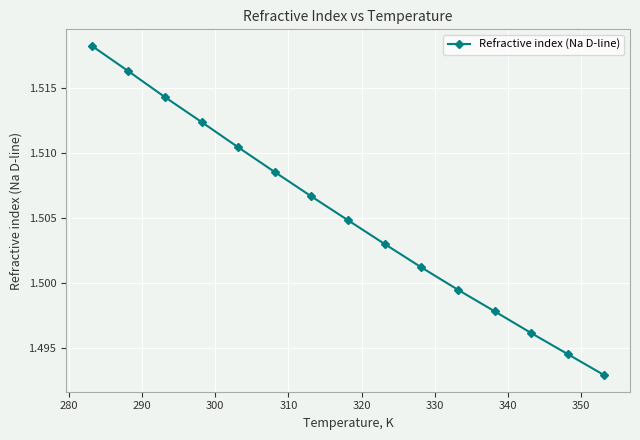

Is this an area chart (filled region under the line)?

No